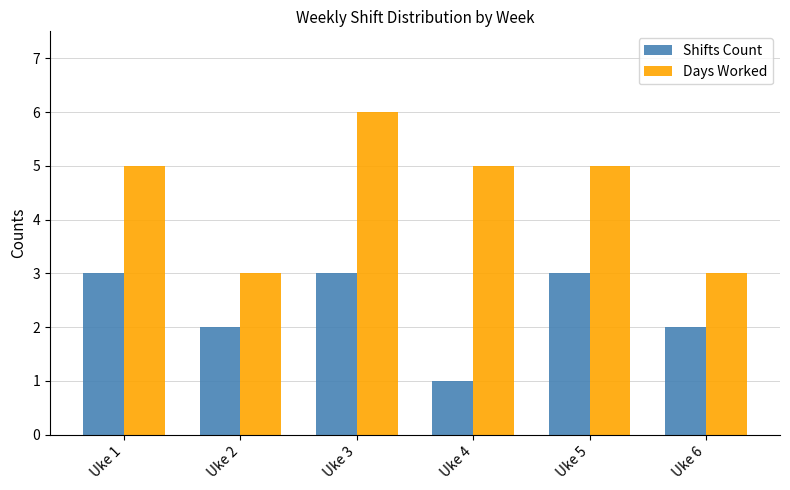

Reading left to right, what are all the values shown in this chart?

Shifts Count: 3	2	3	1	3	2
Days Worked: 5	3	6	5	5	3